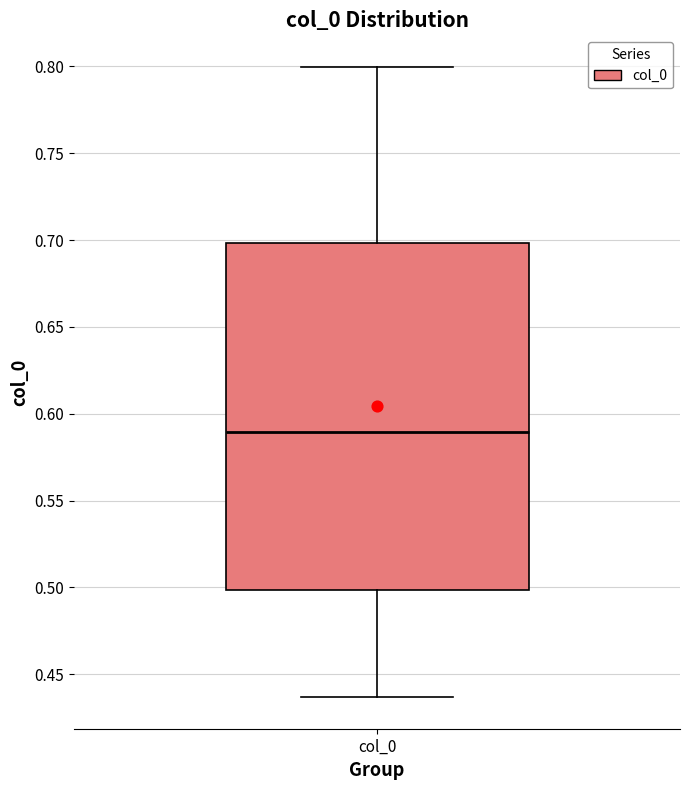

Where does the median line of the box for col_0 sit on the y-axis? The values are not printed on the chart, so give them approximately, as read against the axis.

0.590